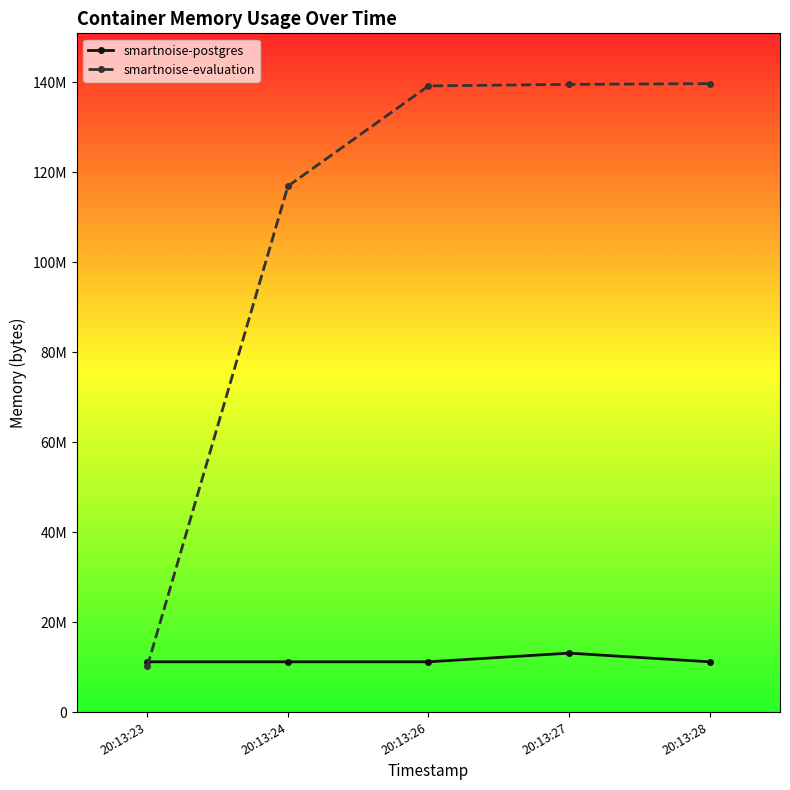

Is this an area chart (filled region under the line)?

No